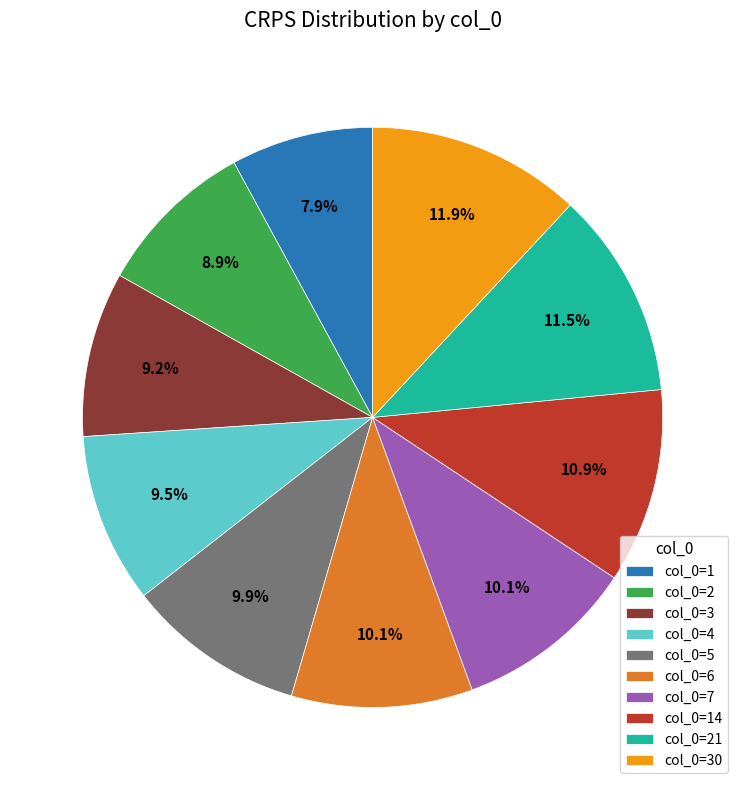

How many slices are in this pie chart?

10